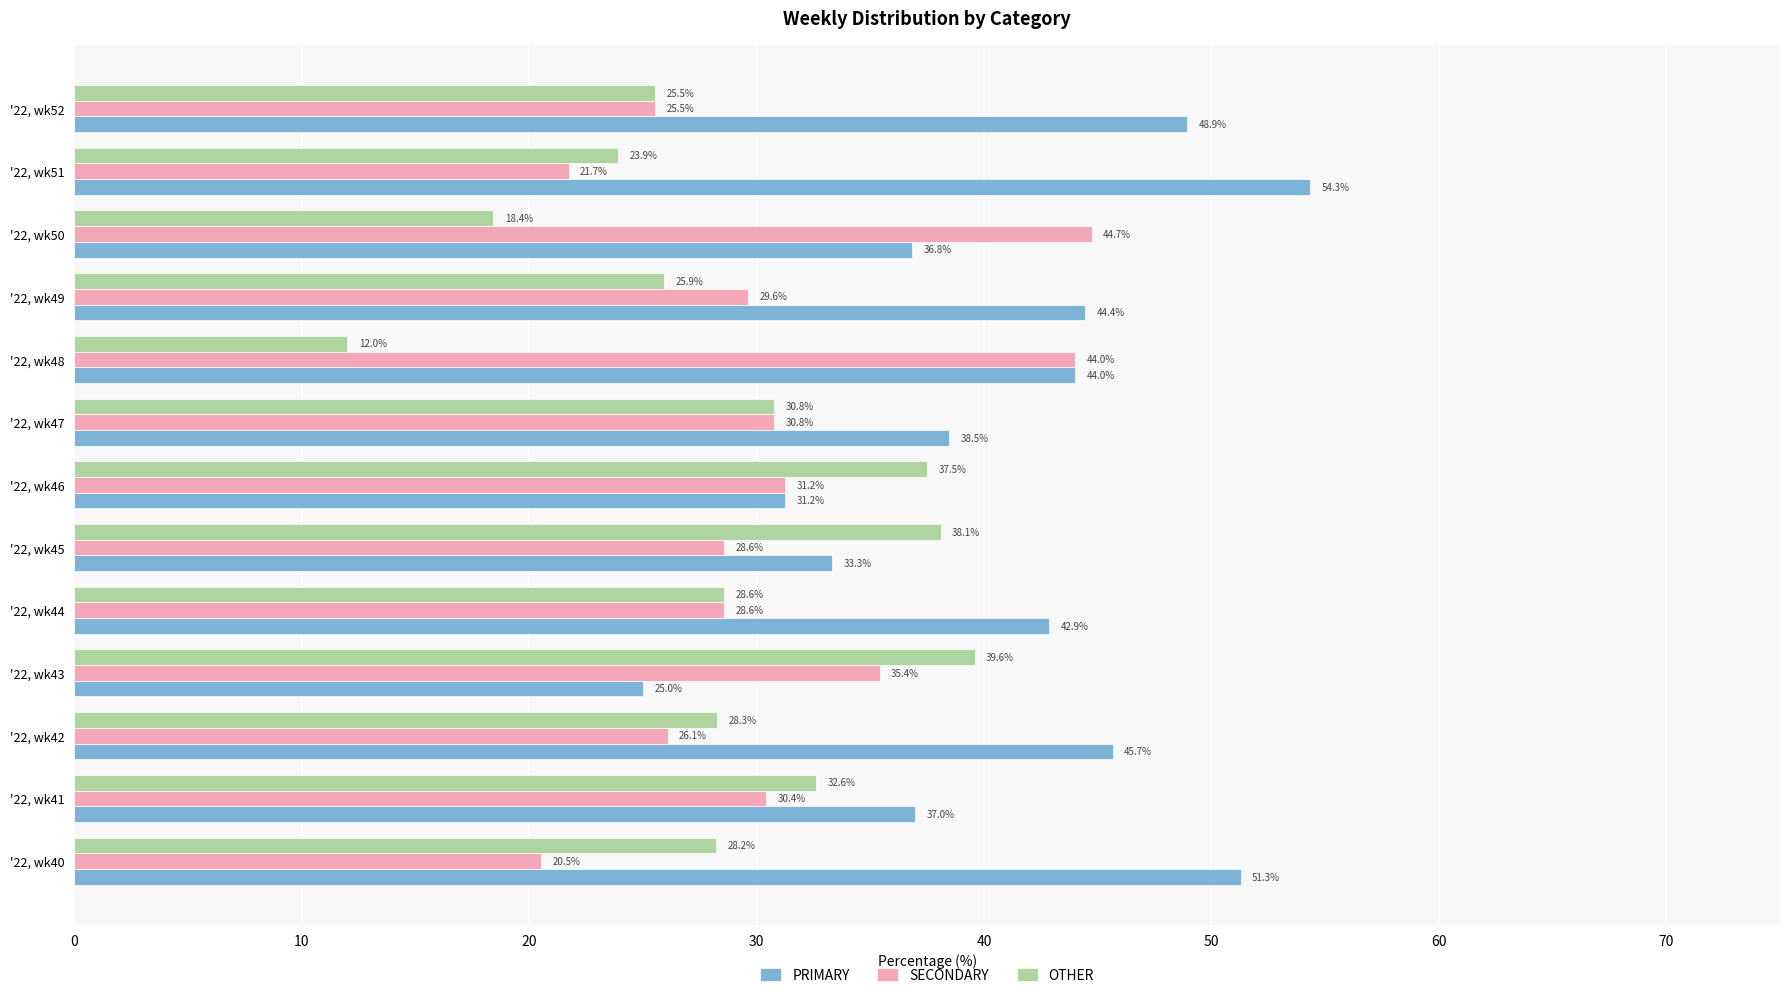

What is the sum of all OTHER values?

369.4